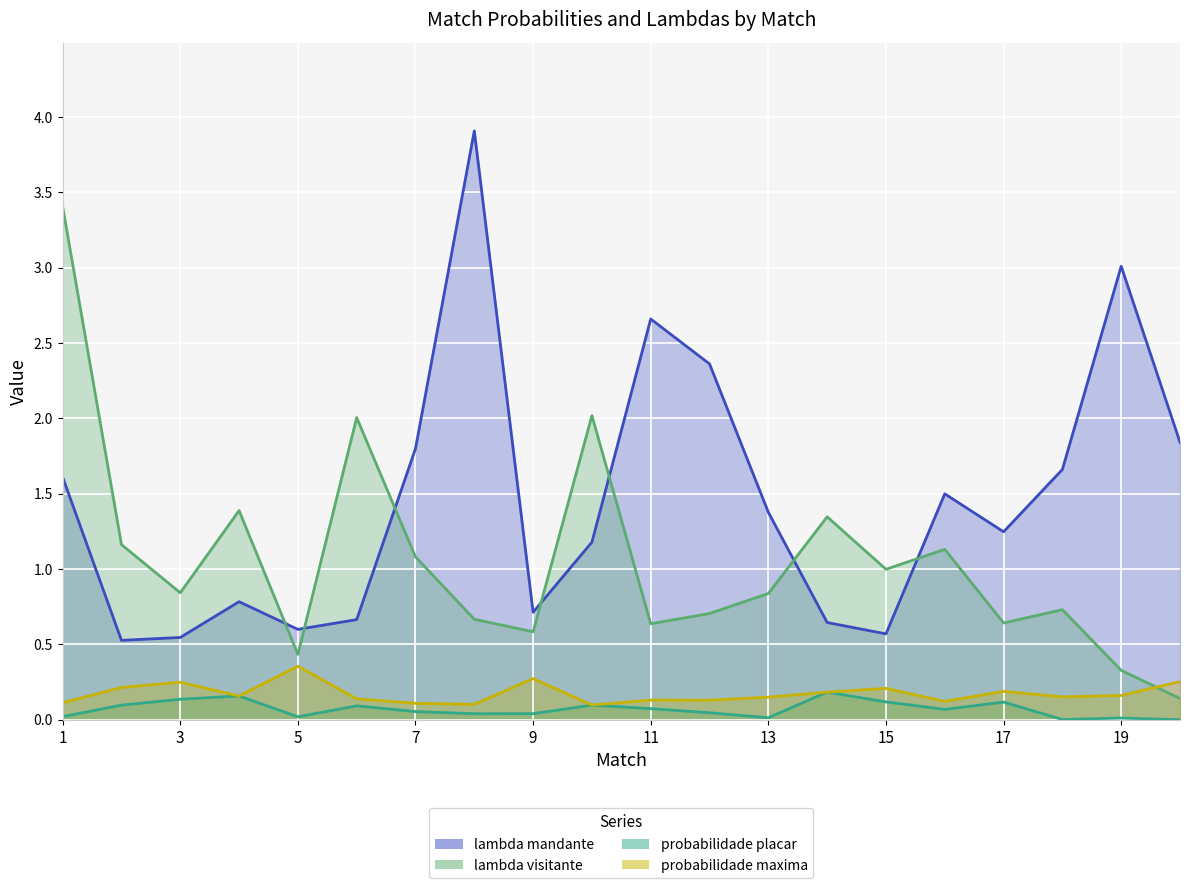

What is the difference between the maximum and second lowest values in the probabilidade maxima series?

0.3